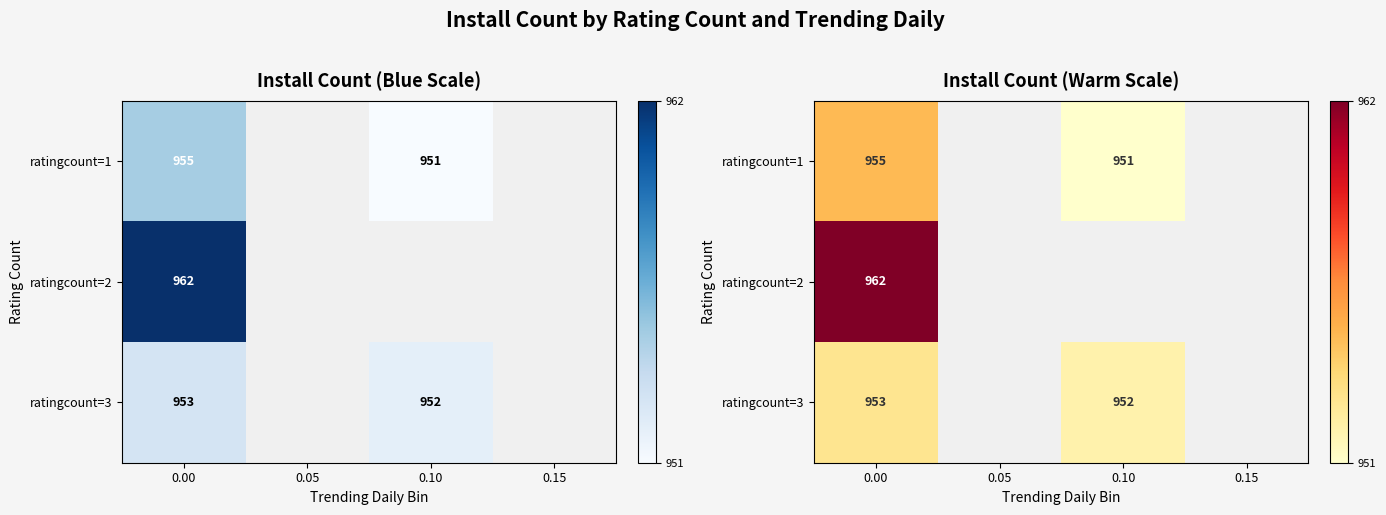

What is the minimum value for ratingcount=3?

952.0